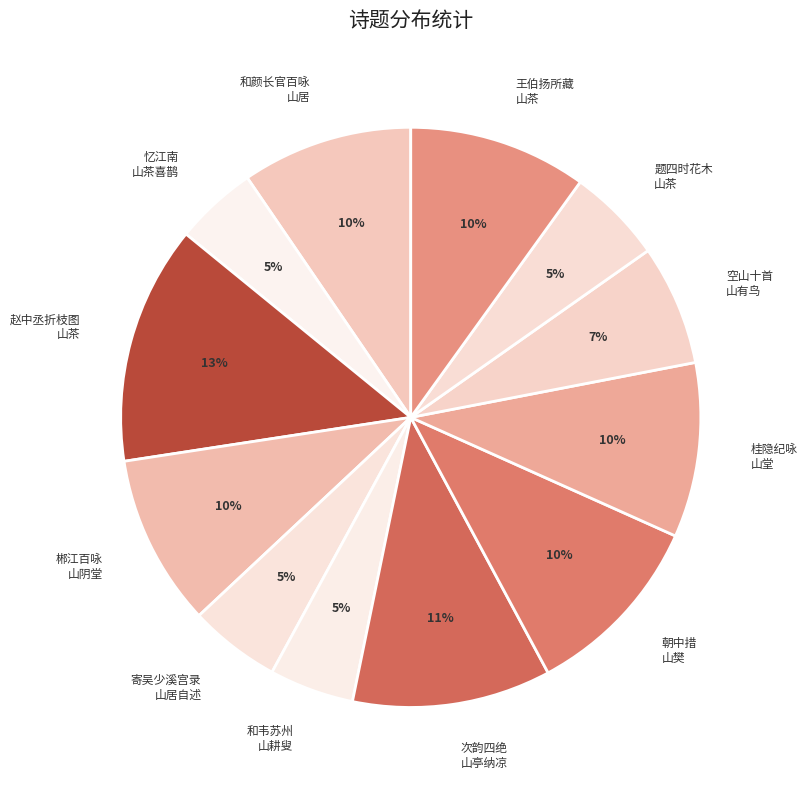

How many segments does this pie chart have?

12